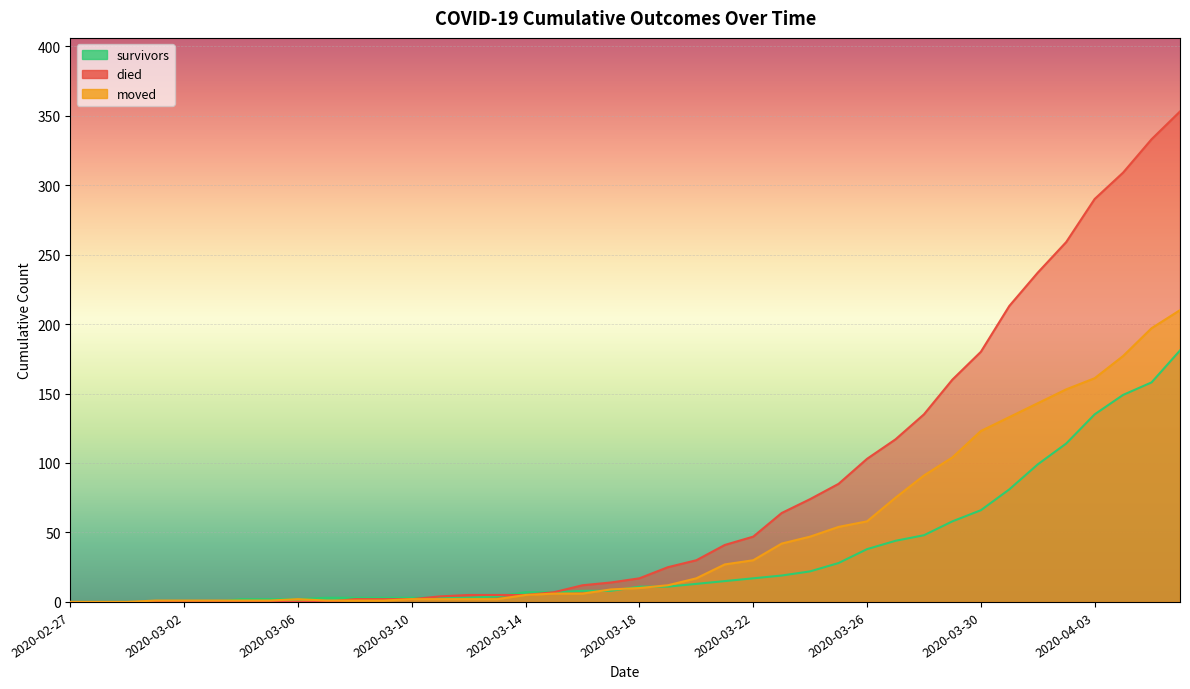

Rank the series at 2020-03-06 from highest to lowest value.

survivors, moved, died